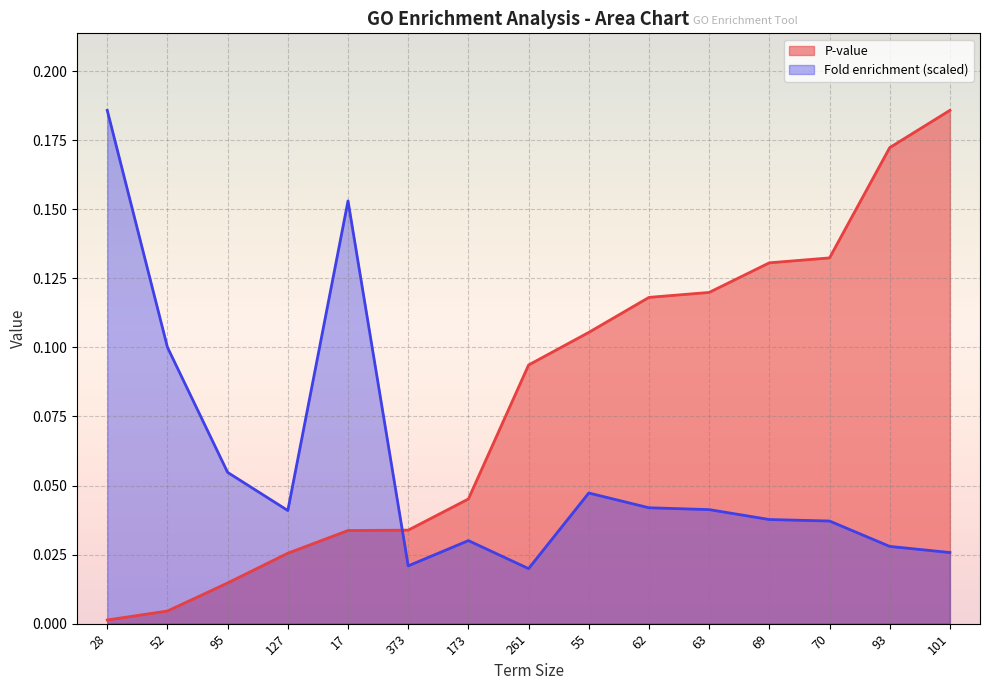

How many lines are shown in the chart?

2